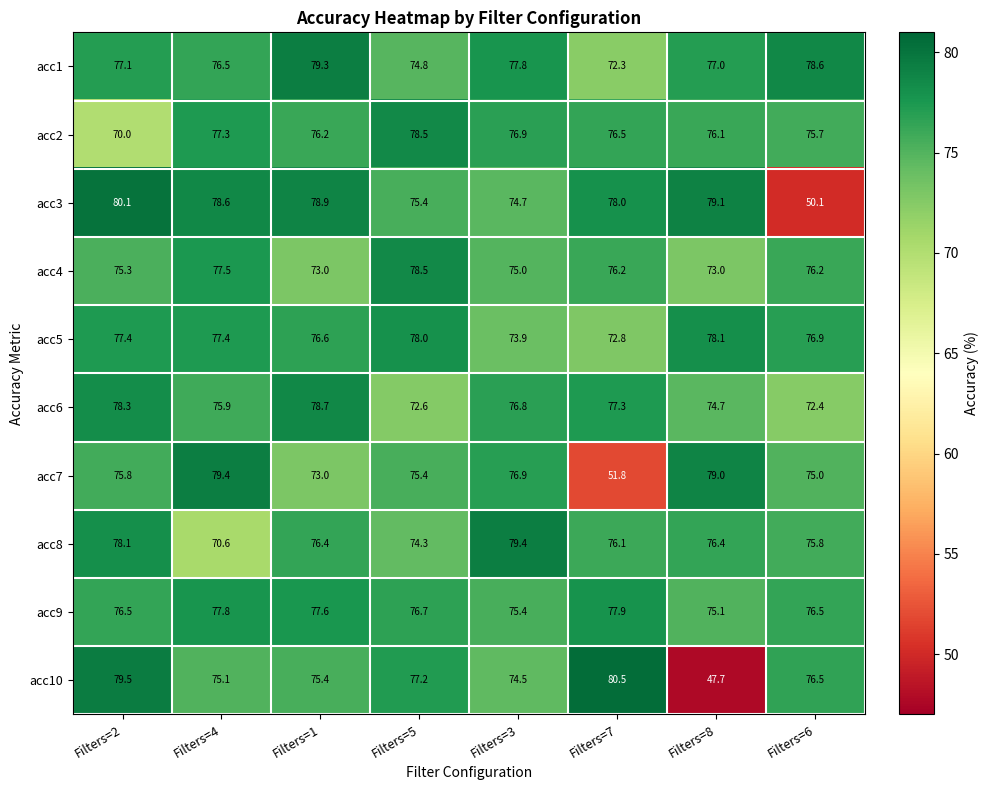

What is the spread (max minus min) of values at Filters=5?

5.9